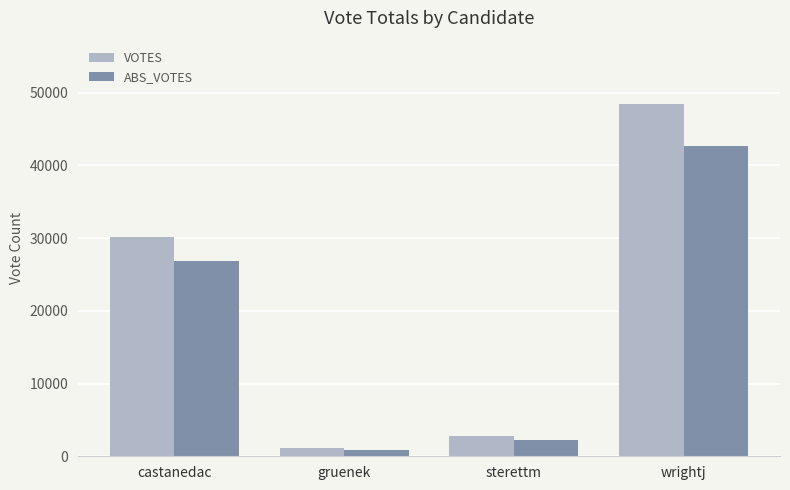

Is it true that VOTES equals 48427 at wrightj?

True